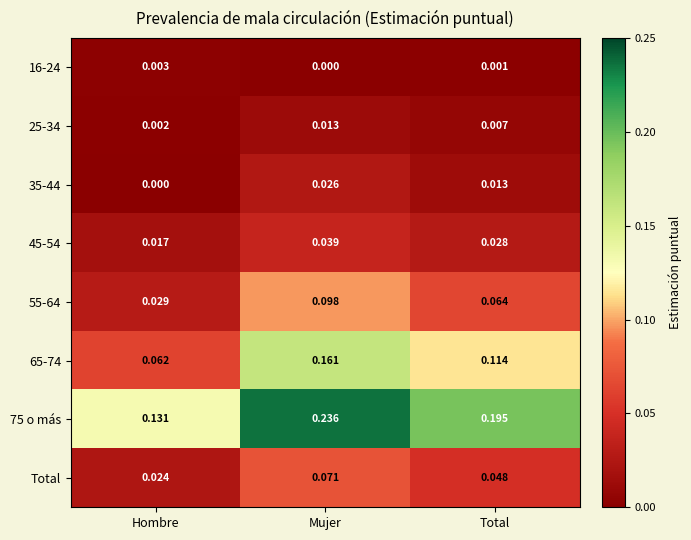

Which series has the largest range (max minus min)?

75 o más